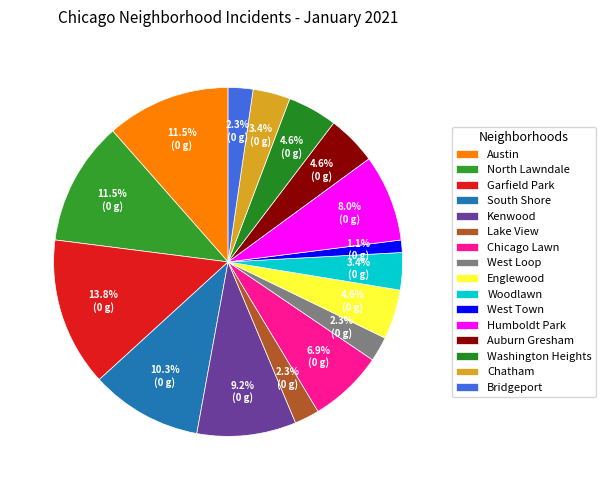

How many slices are in this pie chart?

16